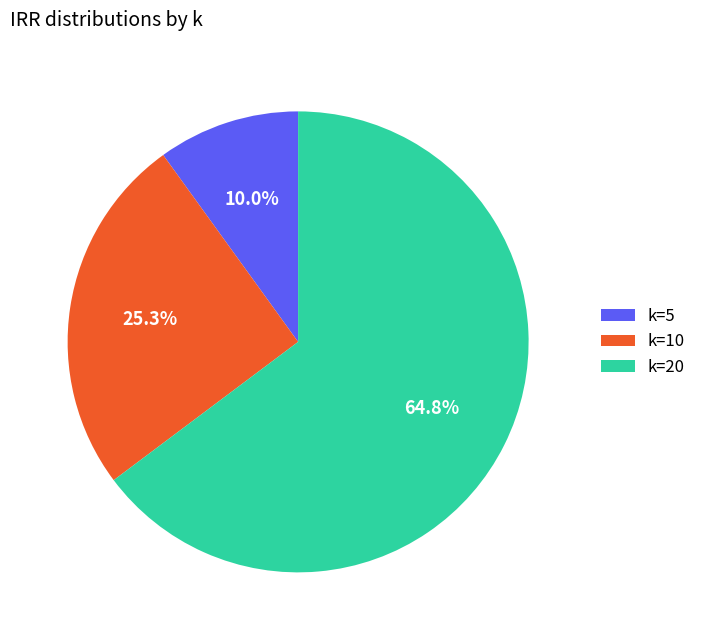

Count the number of slices in the pie.

3